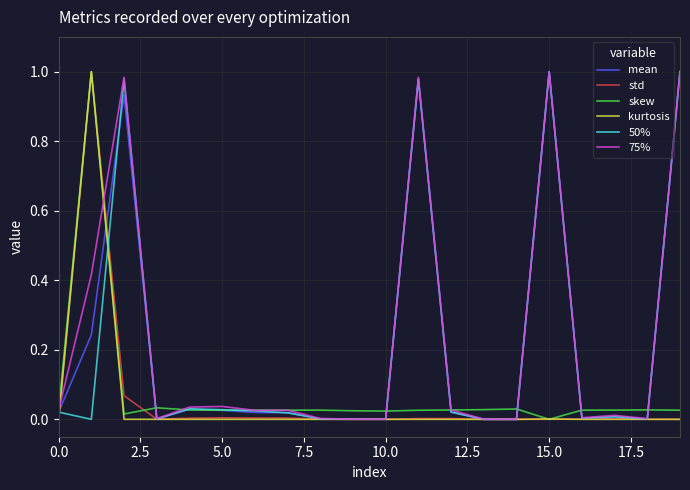

How many intersections are there between mean and std?

2